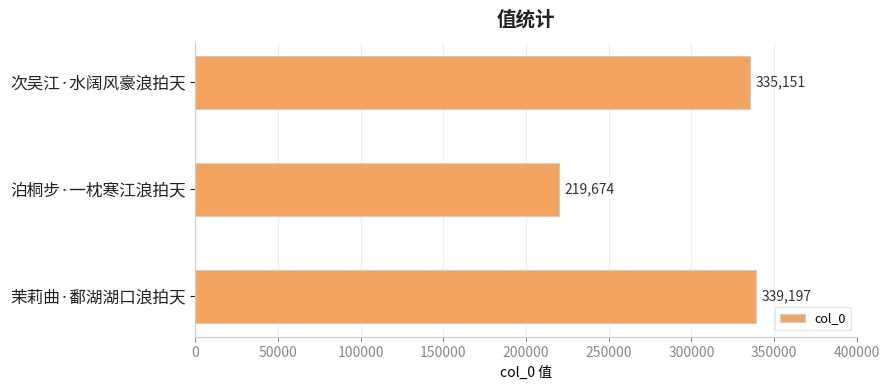

True or false: the data shows 148009 at 泊桐步·一枕寒江浪拍天.

False